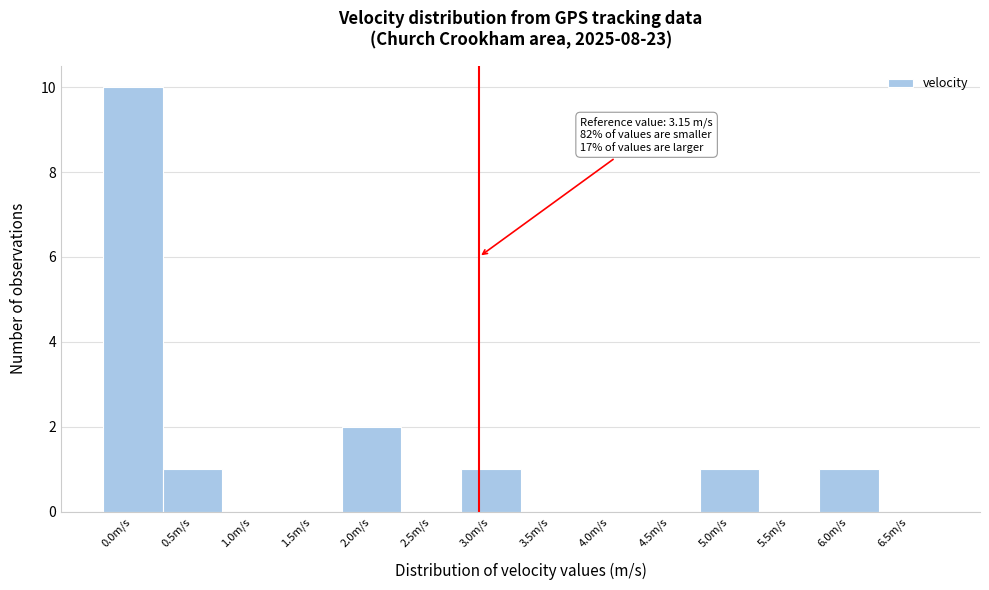

Reading right to left, list all the values displayed in this chart.

6.5m/s=0	6.0m/s=1	5.5m/s=0	5.0m/s=1	4.5m/s=0	4.0m/s=0	3.5m/s=0	3.0m/s=1	2.5m/s=0	2.0m/s=2	1.5m/s=0	1.0m/s=0	0.5m/s=1	0.0m/s=10